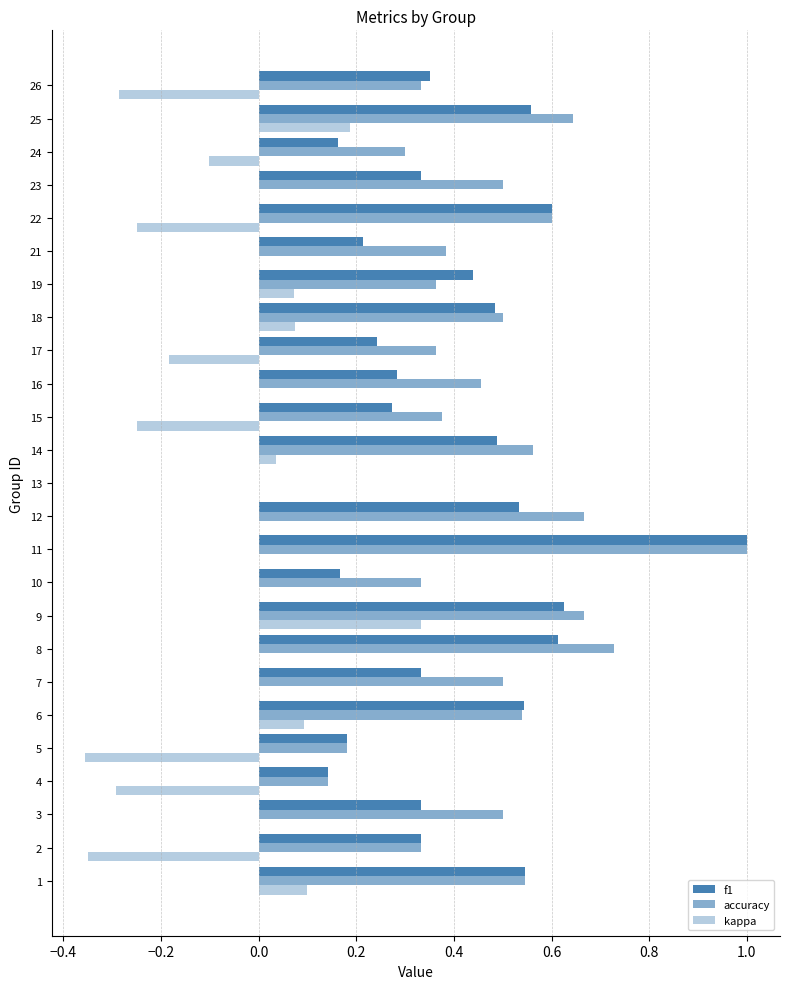

Count the number of data series in this chart.

3